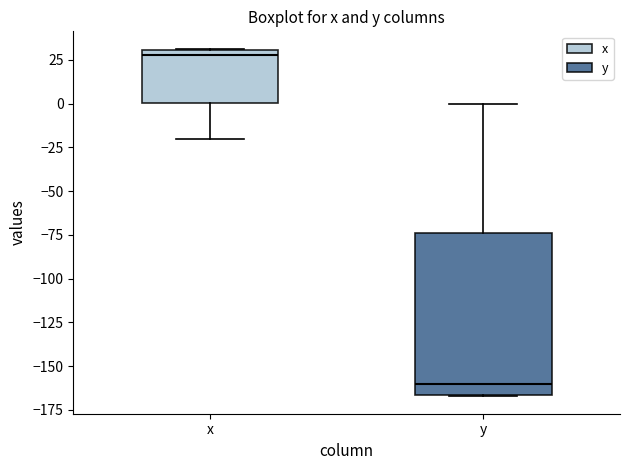

Which box is the tallest, from its lower edge to its upper edge?

y